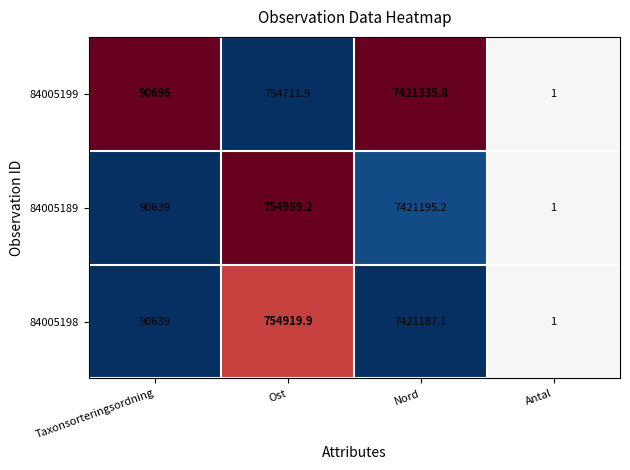

How many series are shown in this chart?

3